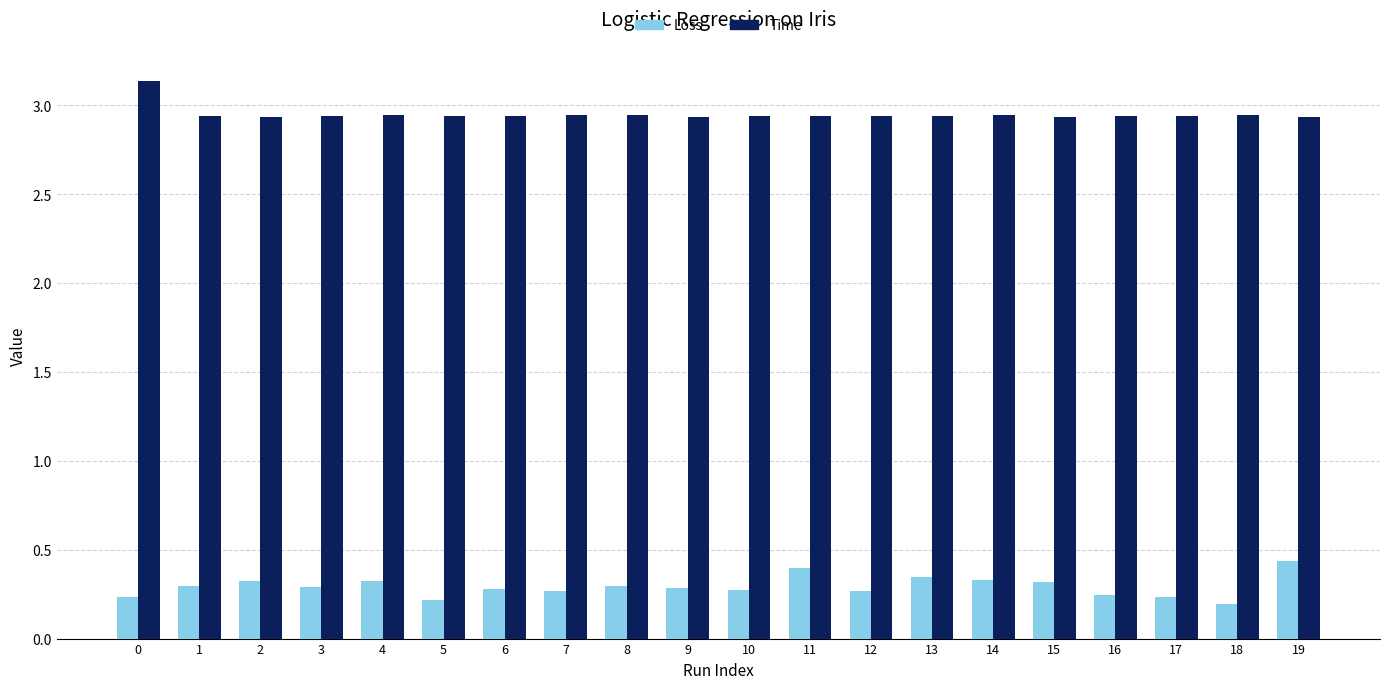

What is the difference between the highest and lowest values at 18?

2.8